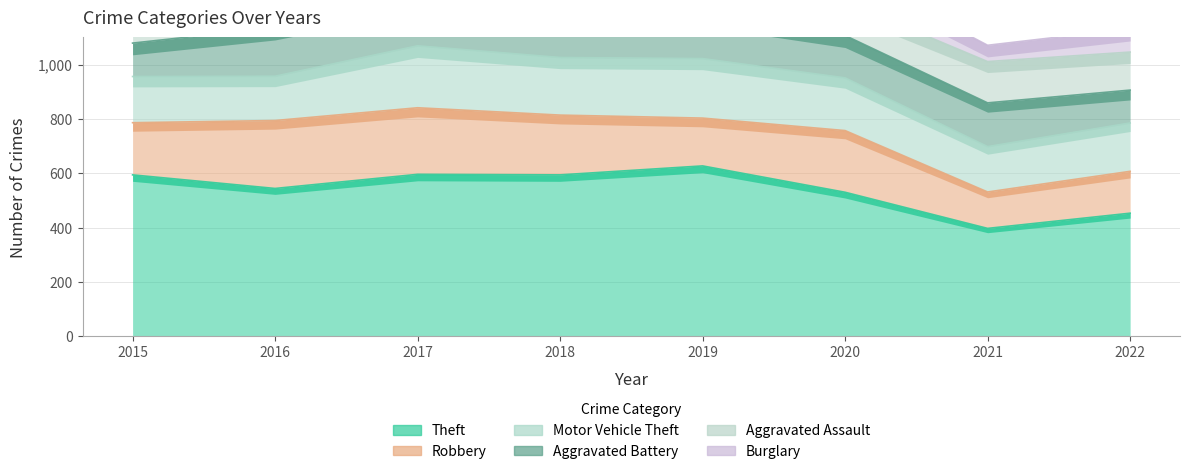

What is the average value of the Burglary series?

116